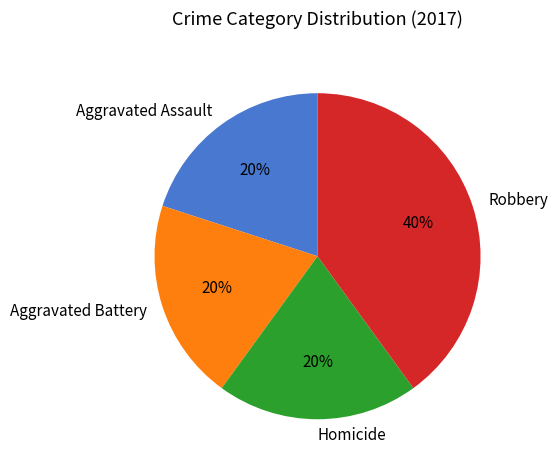

Is there a majority slice in this chart?

No